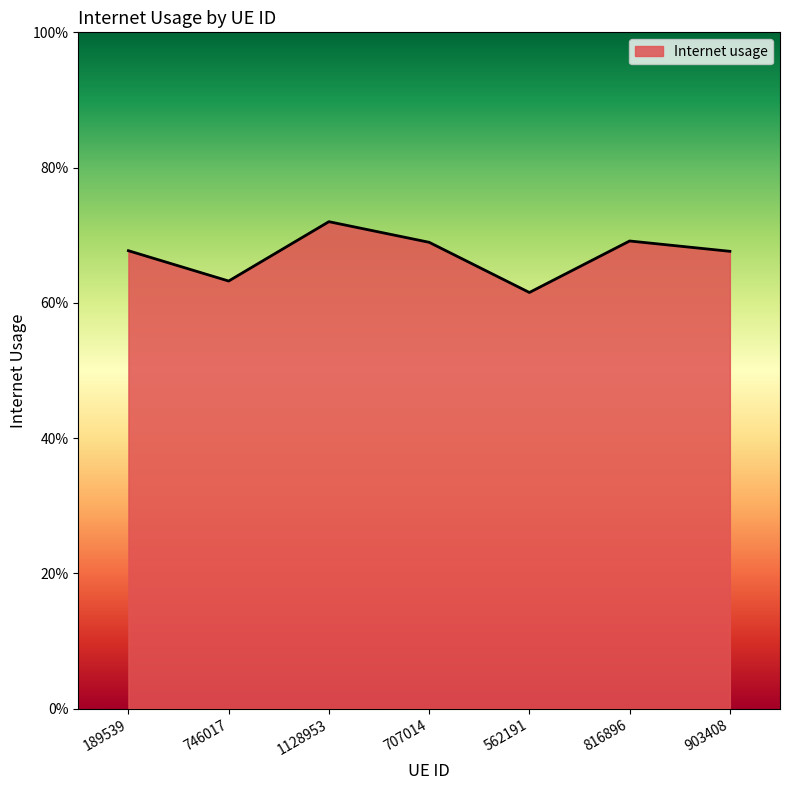

Does the chart display data point markers on the line(s)?

No